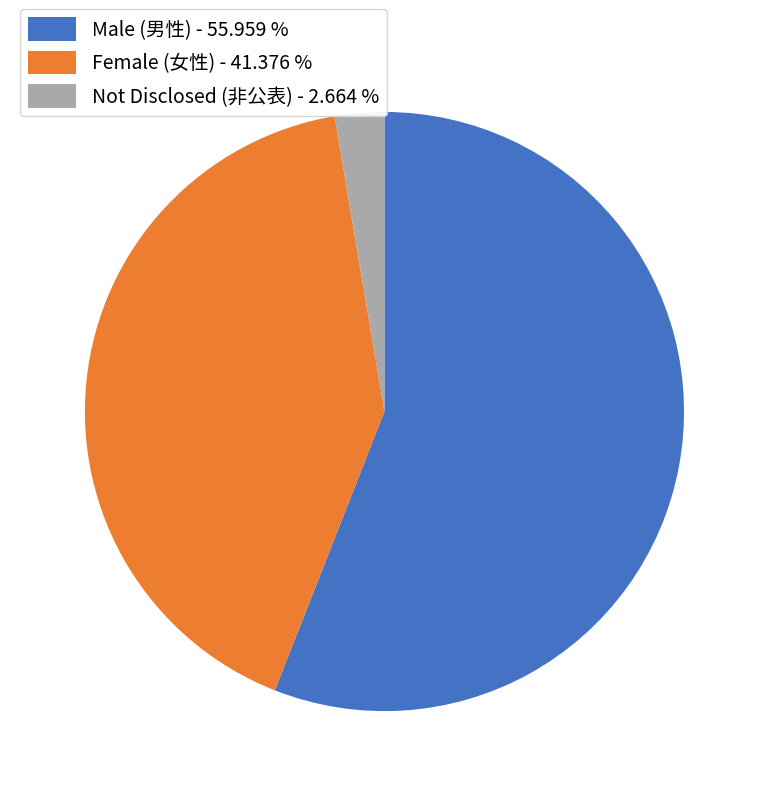

Which has a higher value, Not Disclosed (非公表) - 2.664 % or Male (男性) - 55.959 %?

Male (男性) - 55.959 %